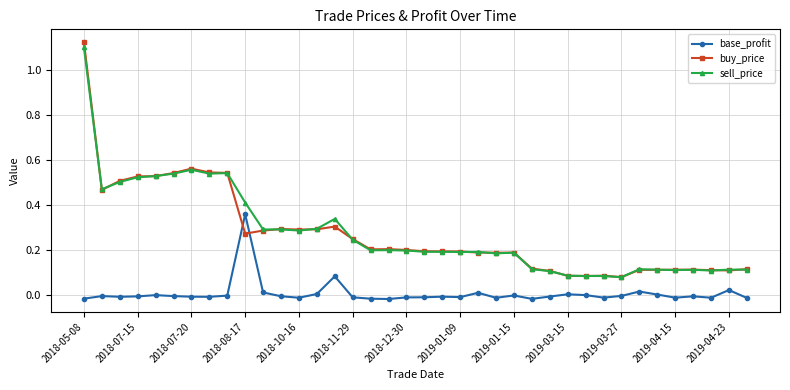

Which series has the largest range (max minus min)?

buy_price